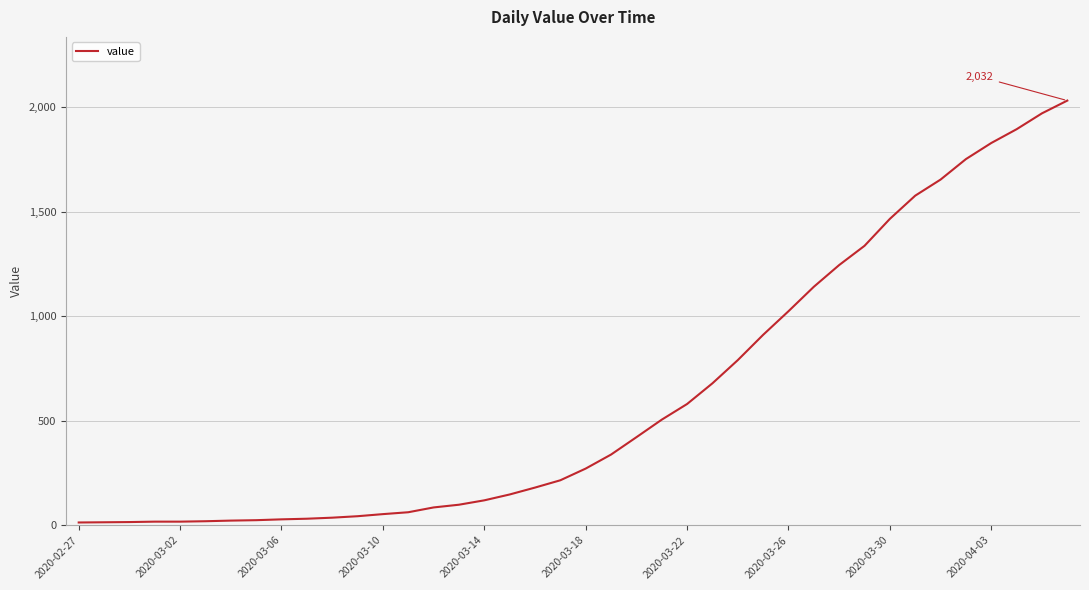

What is the difference between the maximum and minimum values?

2019